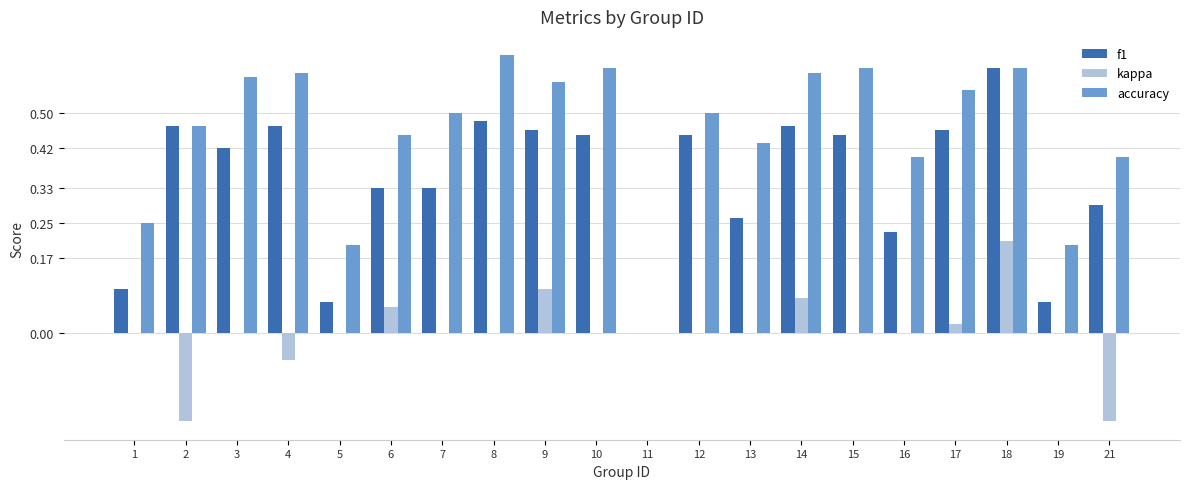

Between 10 and 11, which series saw the biggest shift?

accuracy